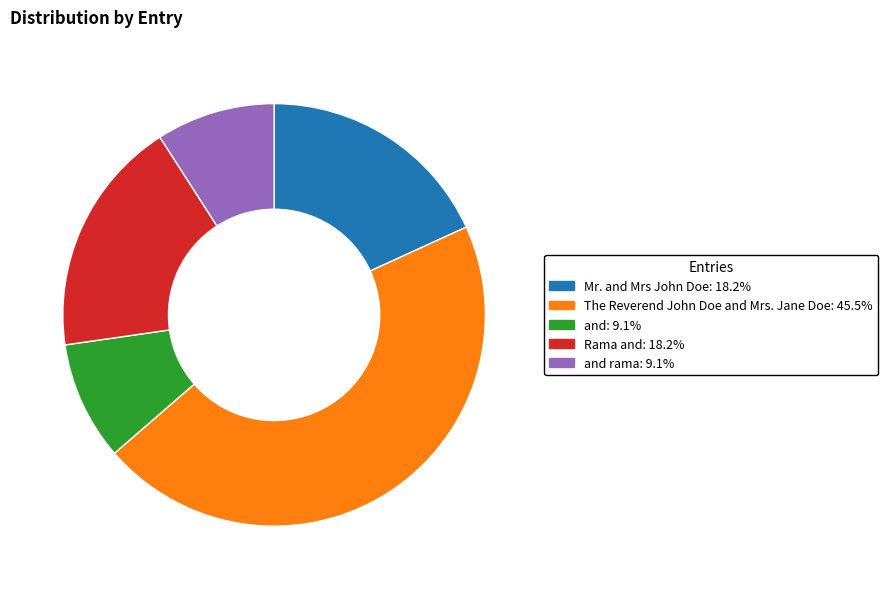

Is there any slice that represents more than half of the pie?

No